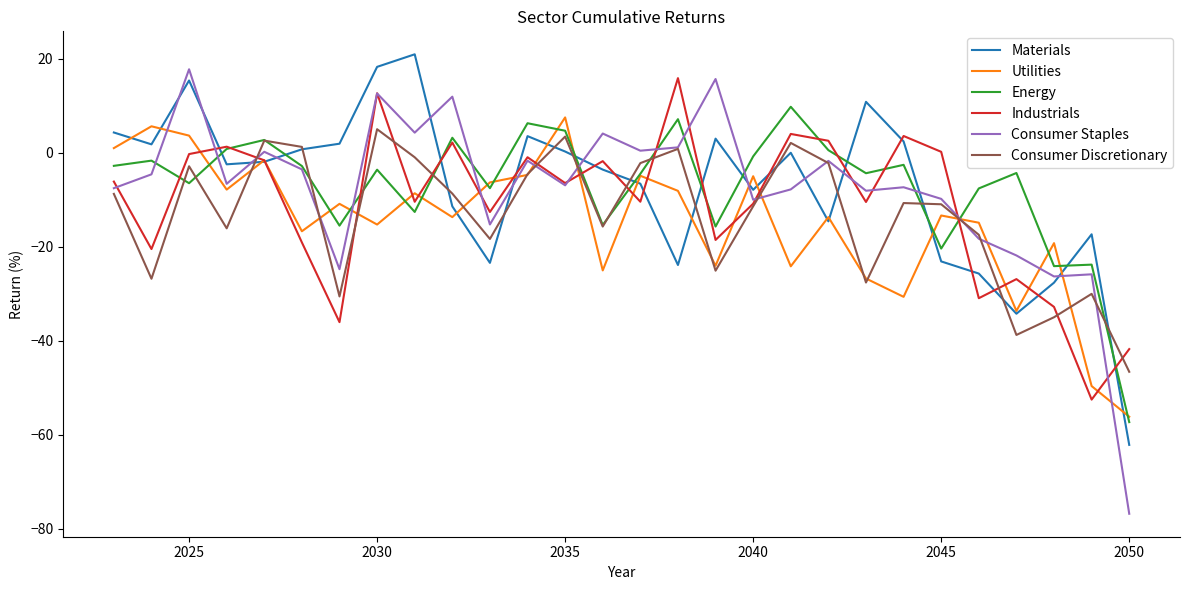

What is the greatest value displayed?

21.0